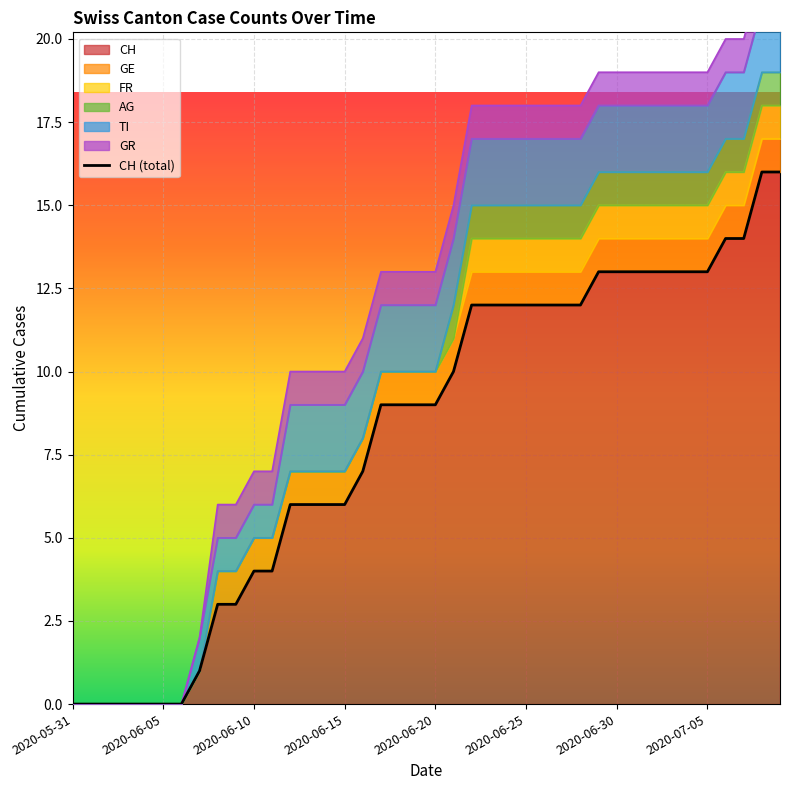

What is the label of the 32nd point from the right?

8